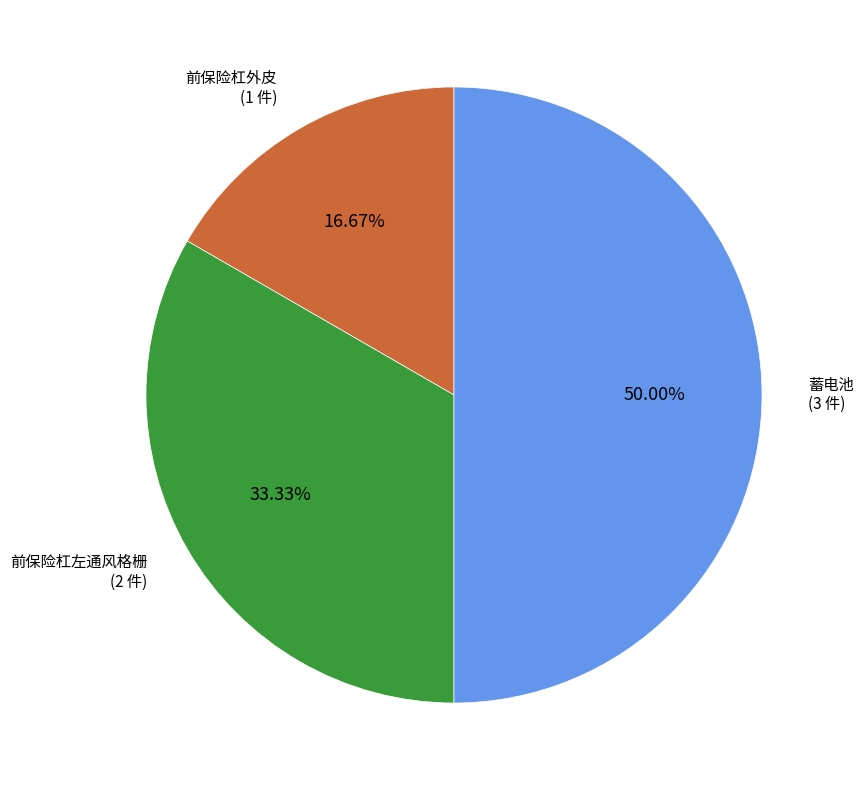

How many slices are in this pie chart?

3